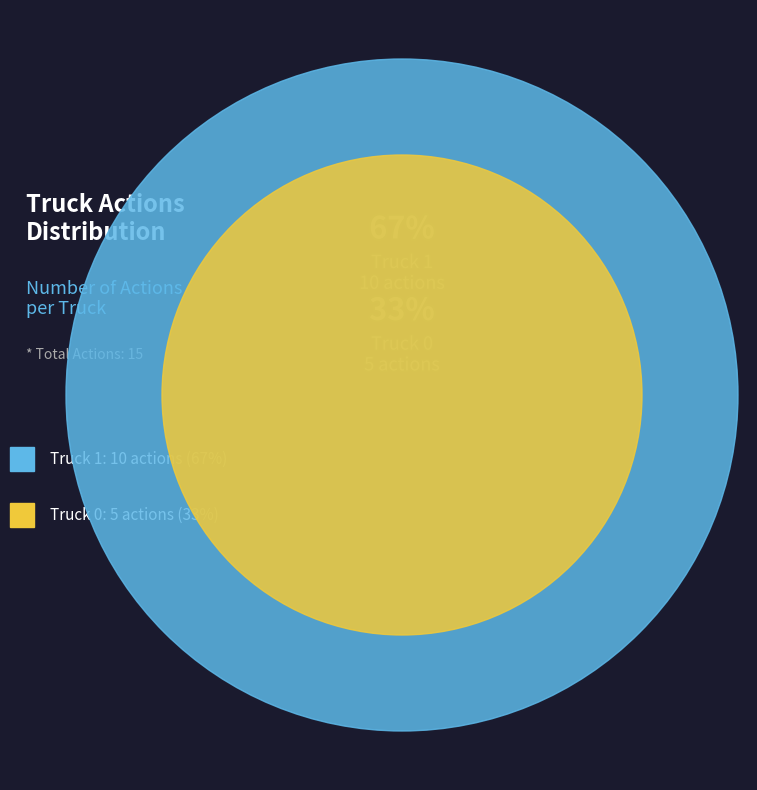

Is the sum of Truck 1 and Truck 0 greater than half?

Yes